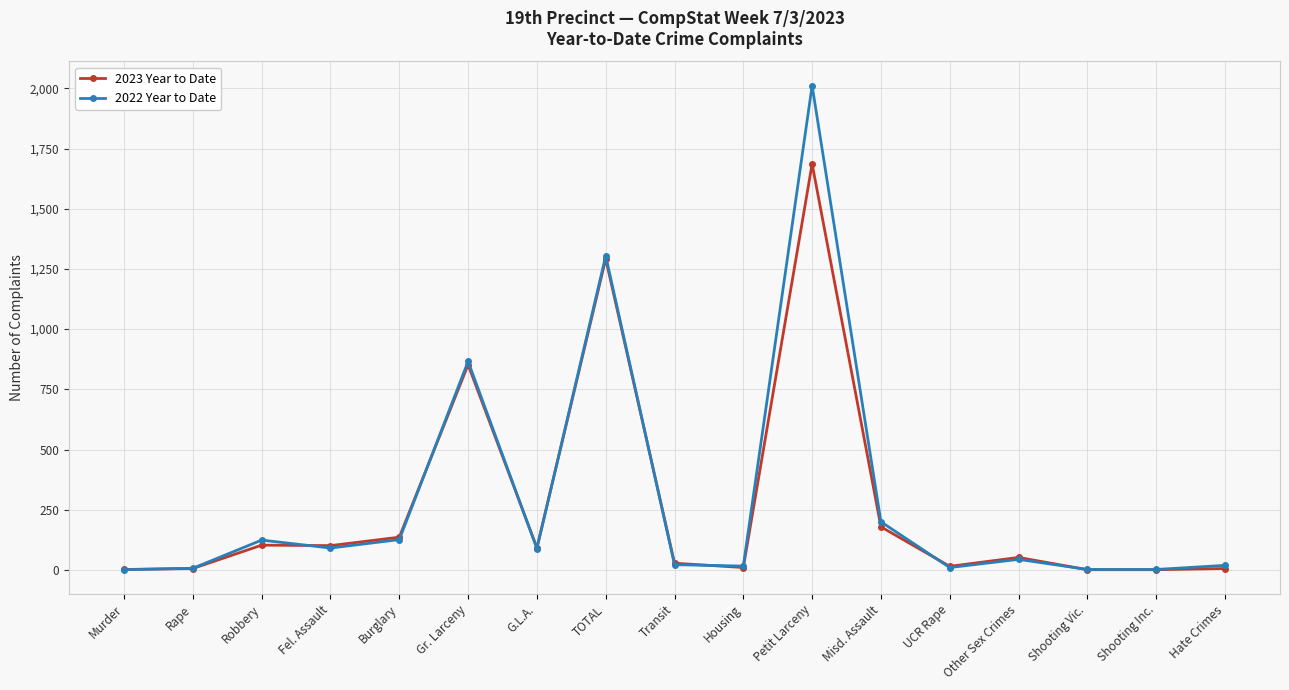

List the series in order of their overall mean, lowest first.

2023 Year to Date, 2022 Year to Date